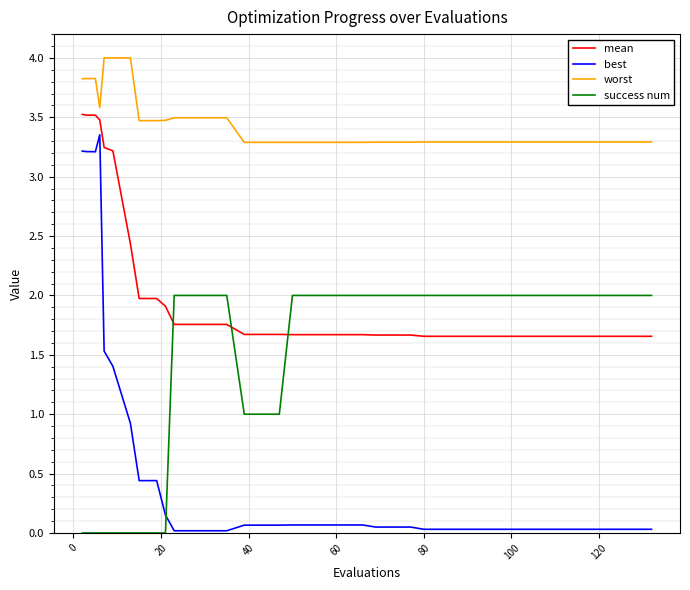

How many intersections are there between best and success num?

1